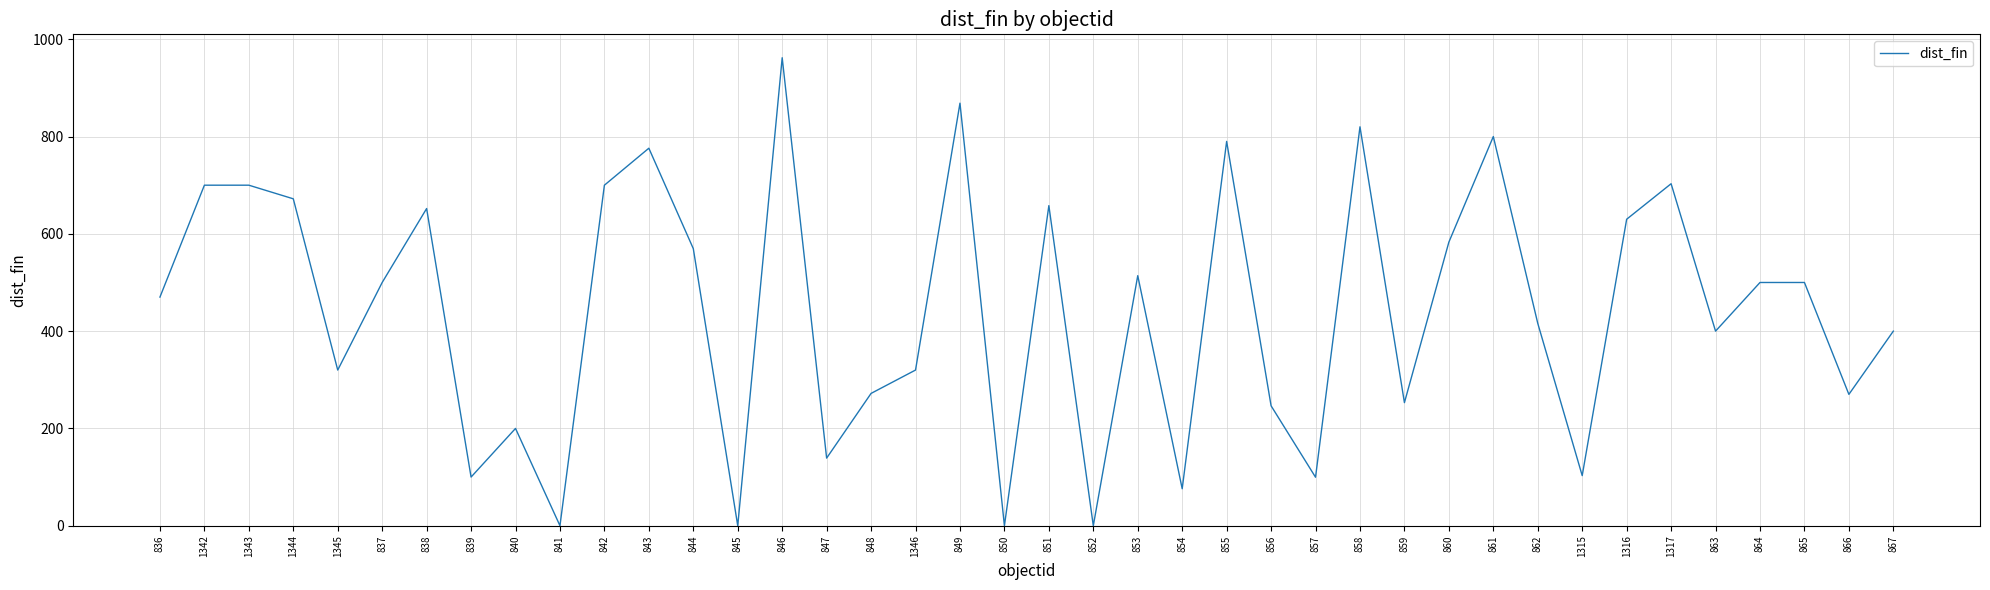

The value at 861 is 800.0. True or false?

True